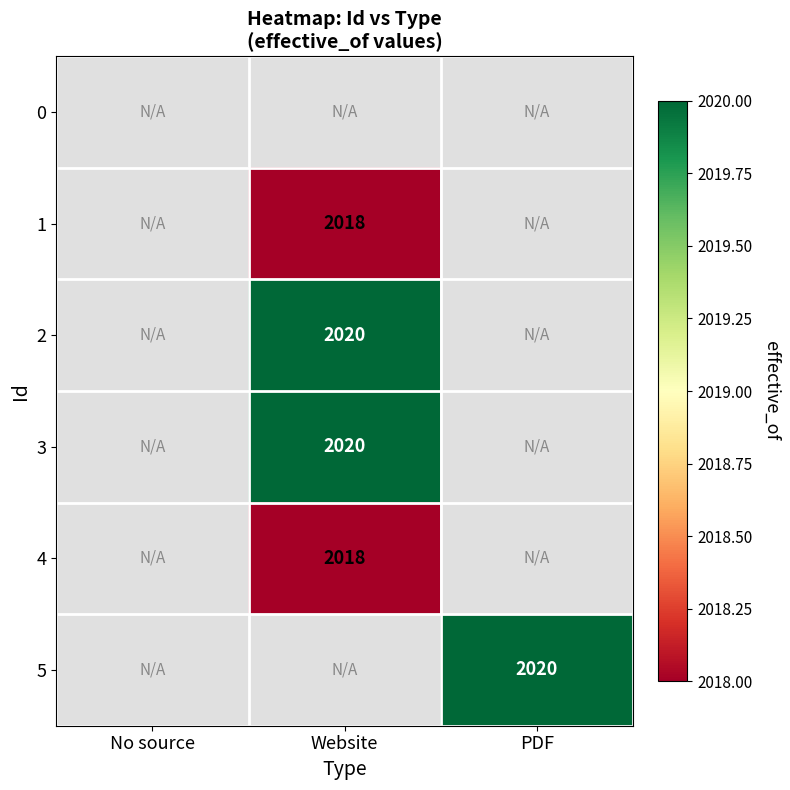

The value of 4 at Website is 2018. True or false?

True